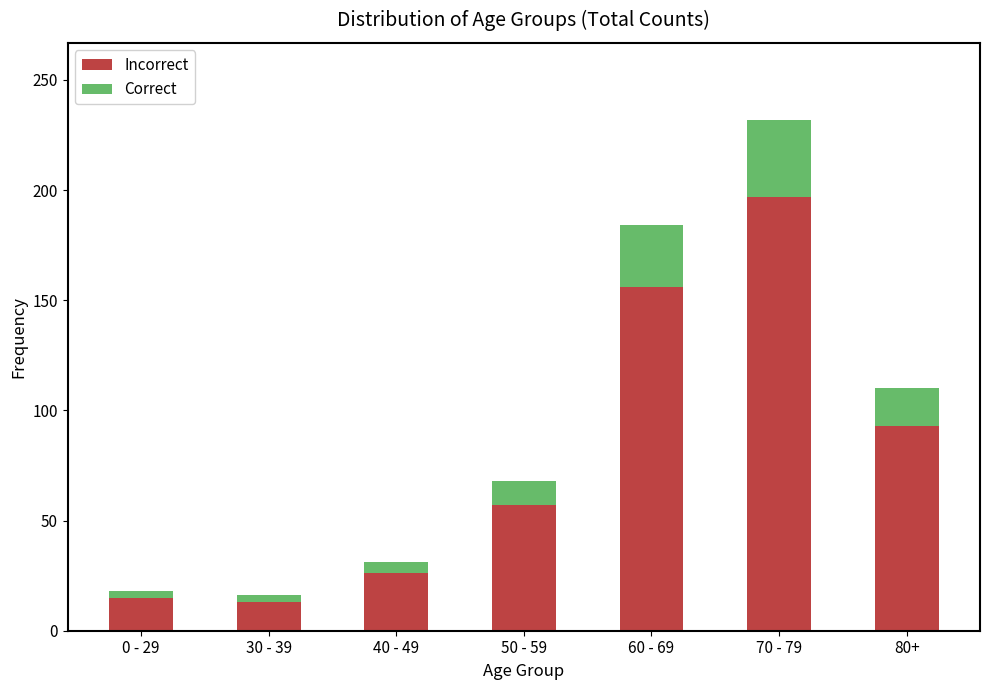

What is the sum of all Incorrect values?

557